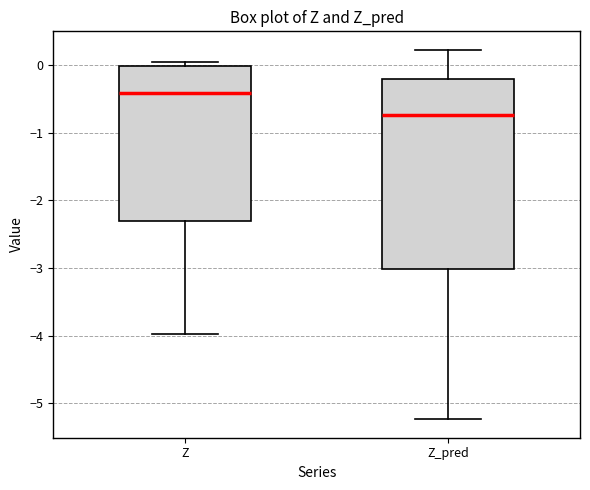

Which box has the highest median line?

Z